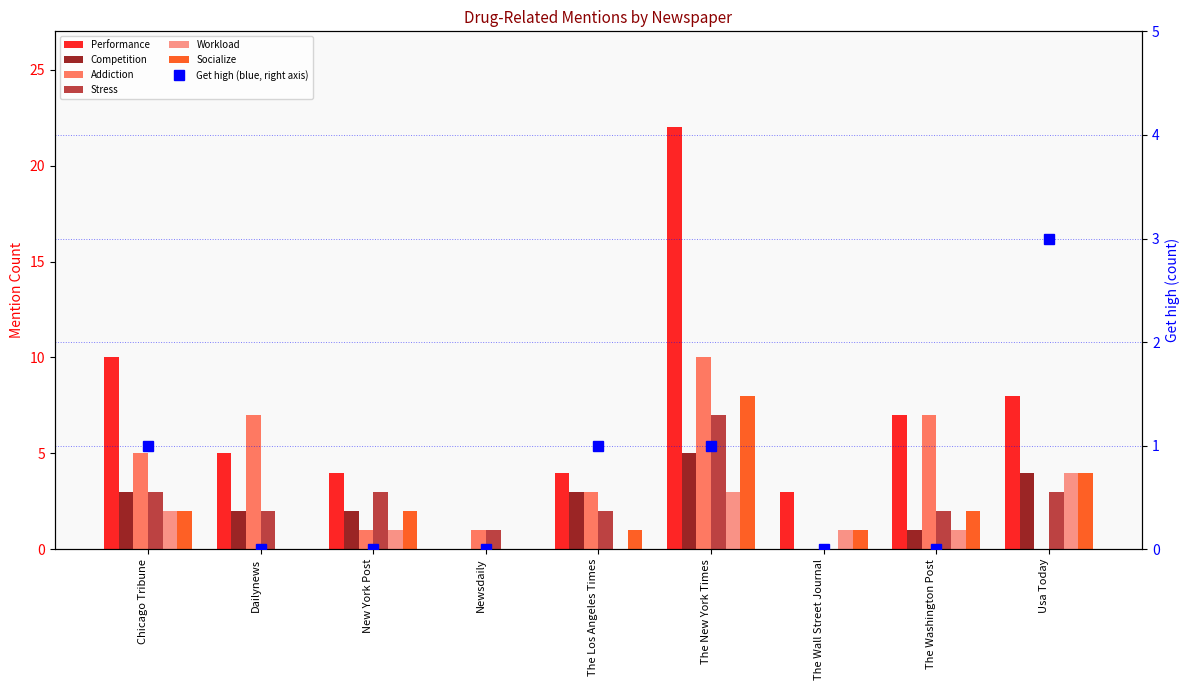

What is the difference between the maximum and second lowest values in the Stress series?

6